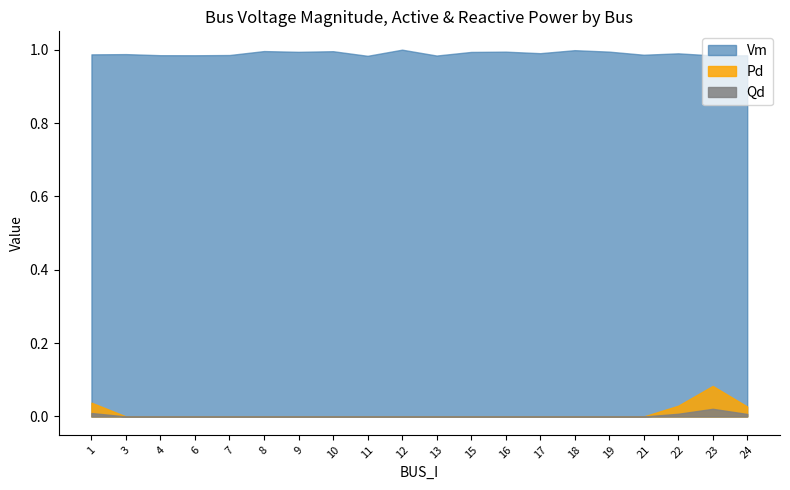

Which has a higher value, 8 or 11?

8